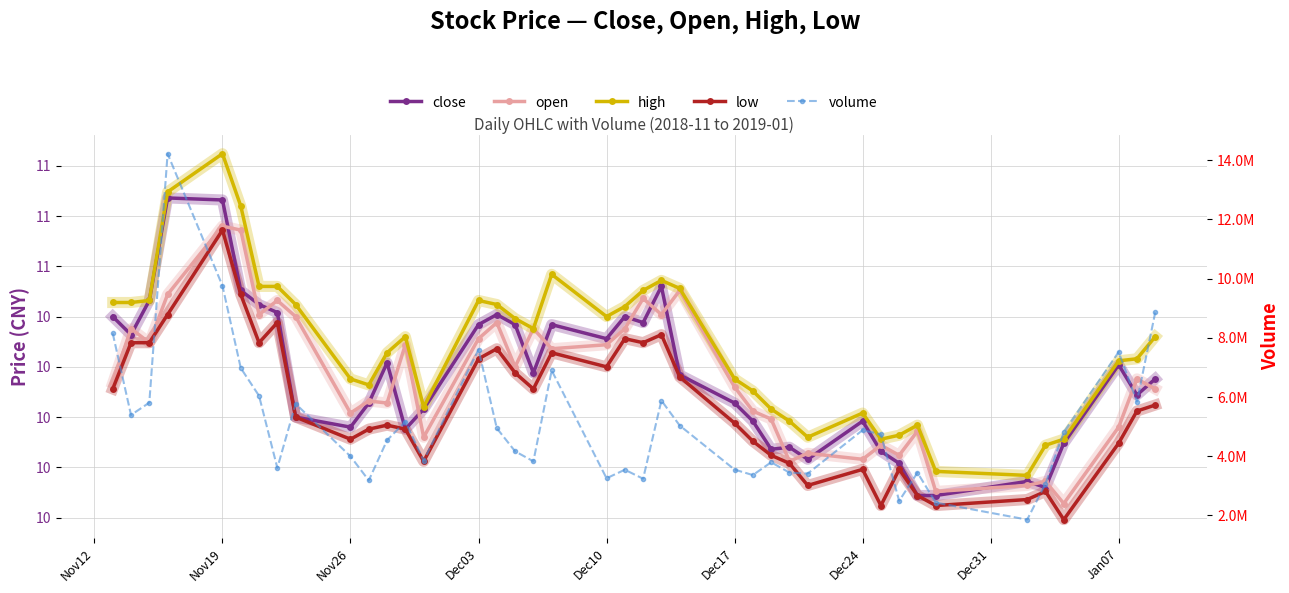

Where is low nearest to the value 10?

Jan07